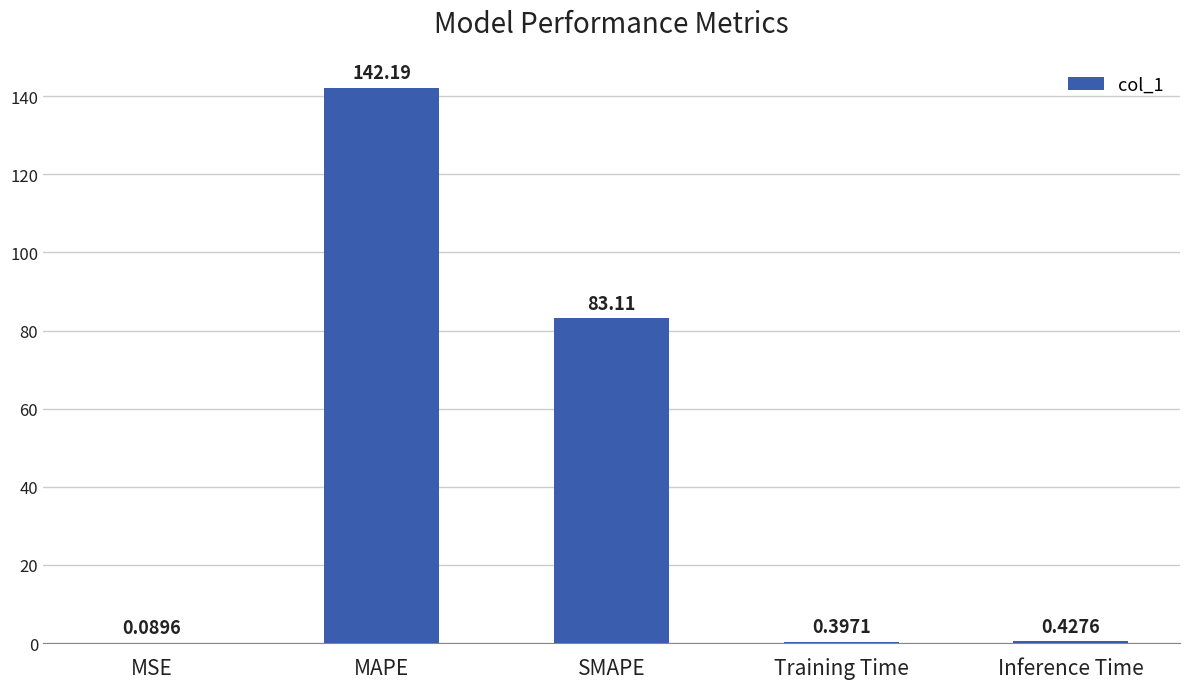

Which label corresponds to the largest value in the chart?

MAPE